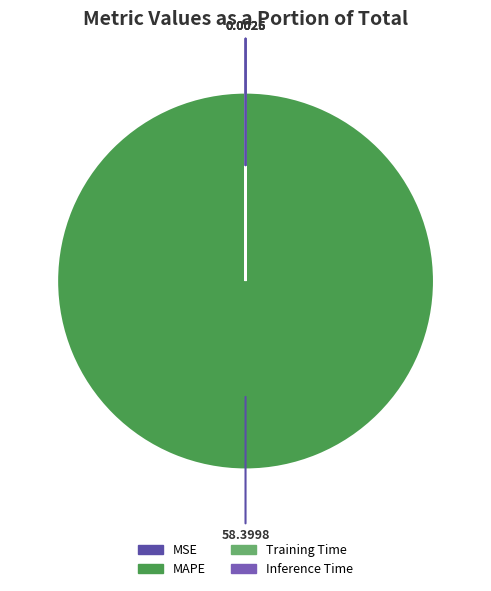

To the nearest percent, what is the difference between the largest and smallest slice percentages?

100%